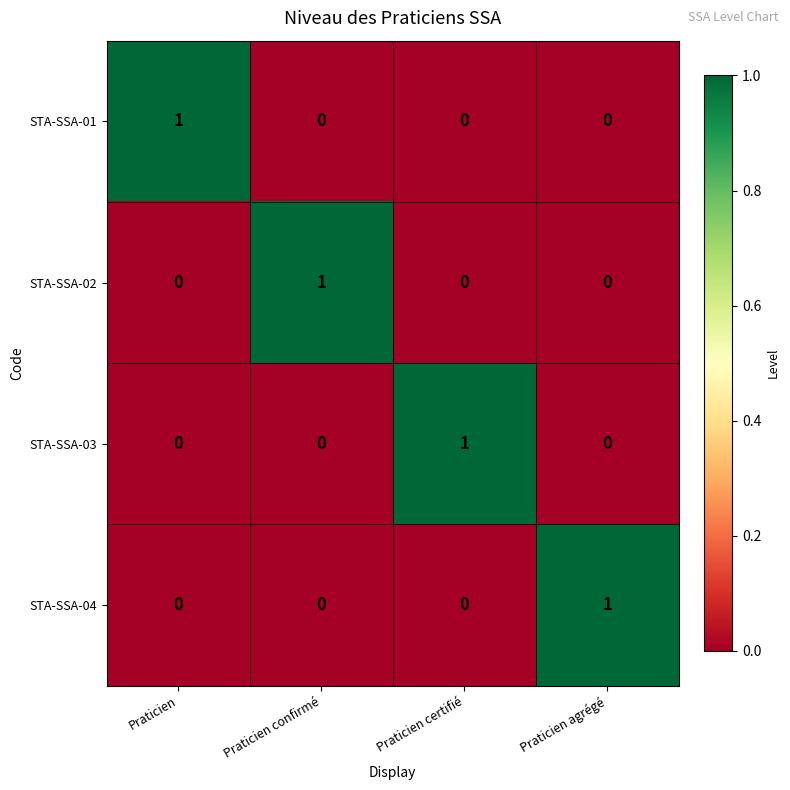

True or false: STA-SSA-04 has a value of -1 at Praticien certifié.

False